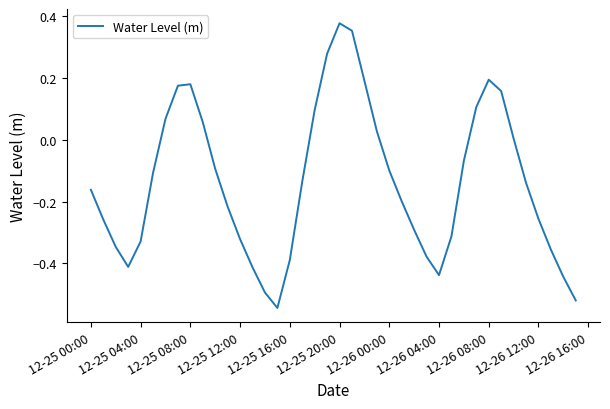

What is the difference between the maximum and minimum values?

0.9